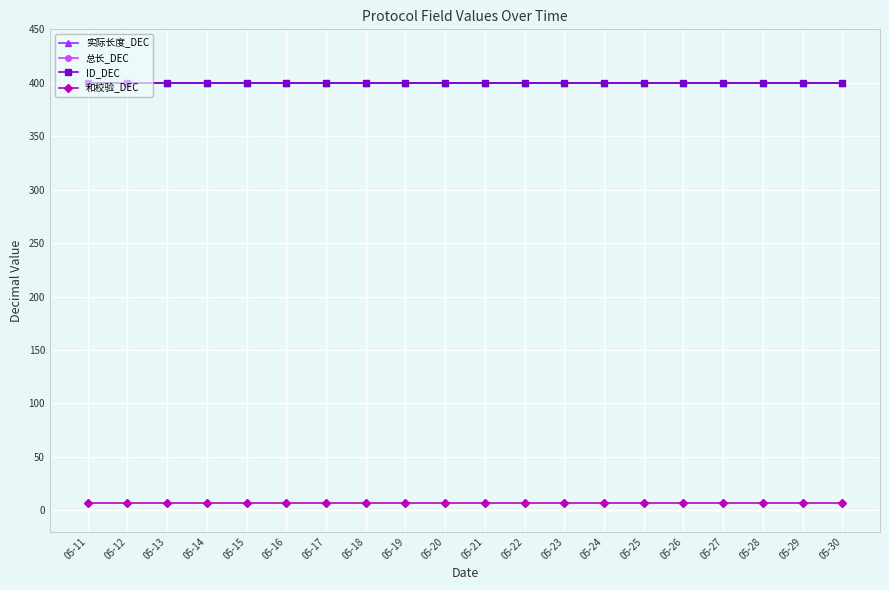

Does the chart have visible grid lines?

Yes